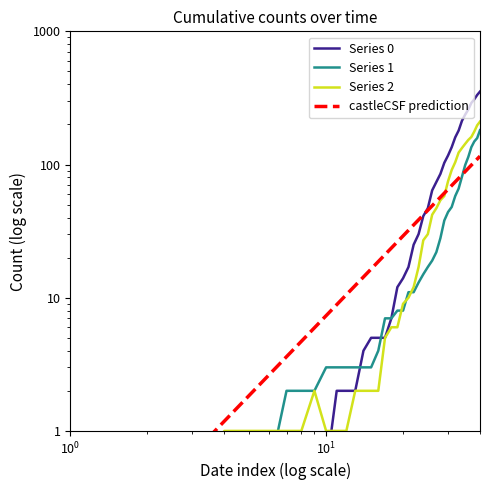

Which series has the largest total across all categories?

Series 0